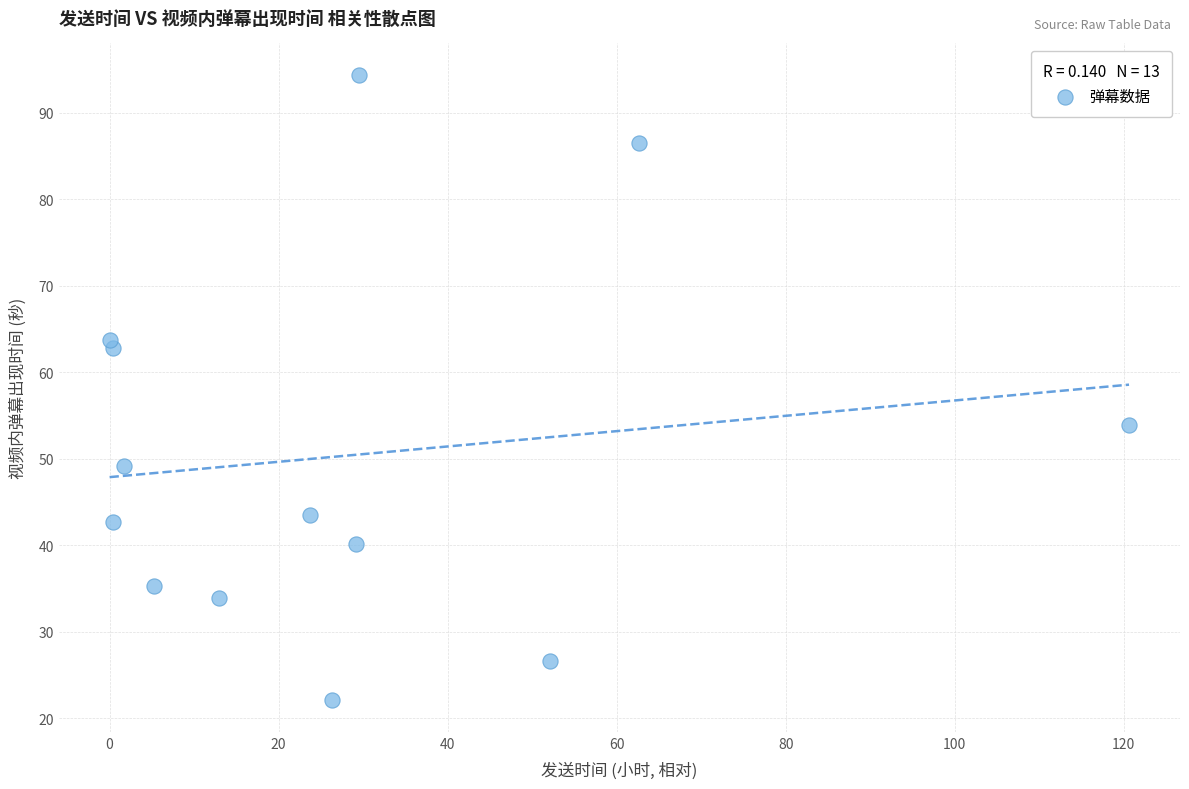

What is the range of X values (max minus min)?

120.6